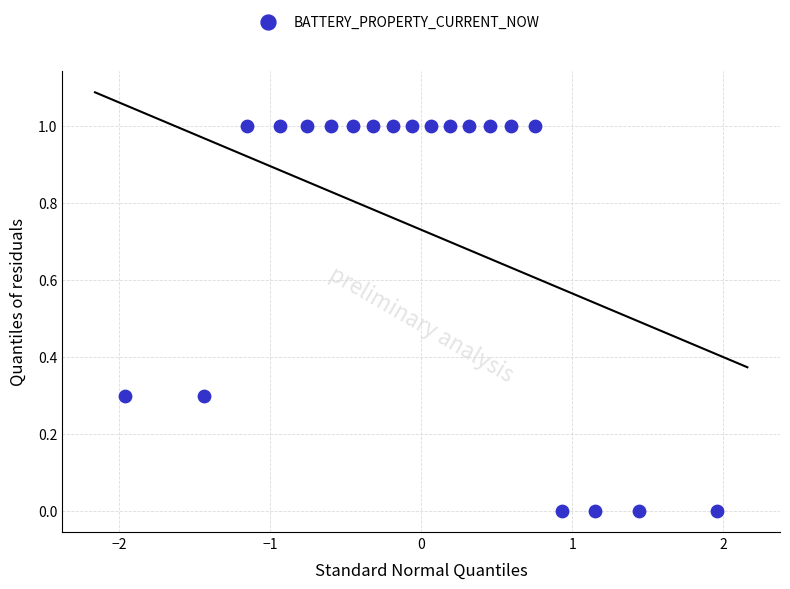

What is the range of X values (max minus min)?

3.9